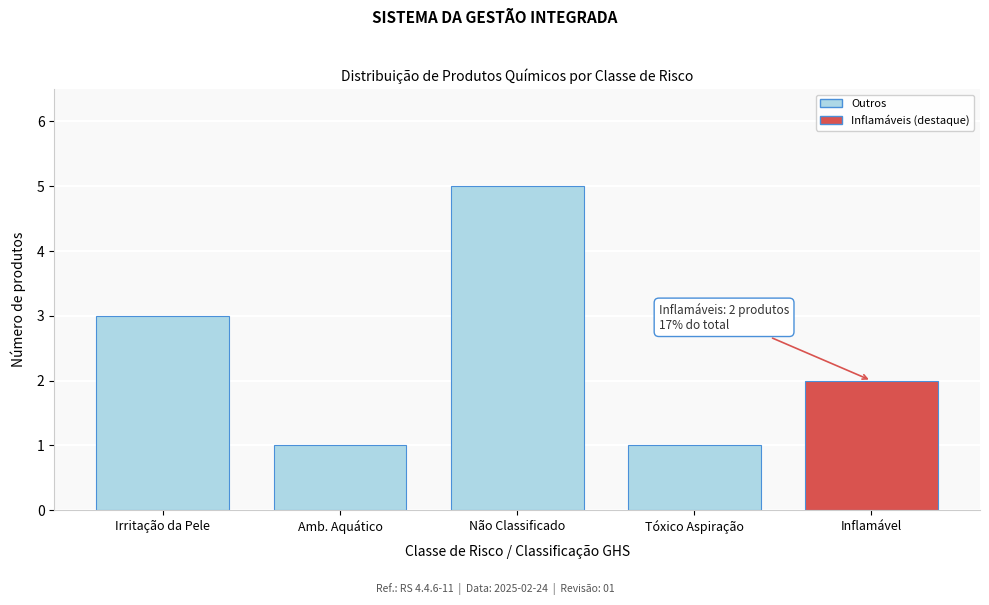

Reading left to right, extract all data points from this chart.

Irritação da Pele=3	Amb. Aquático=1	Não Classificado=5	Tóxico Aspiração=1	Inflamável=2